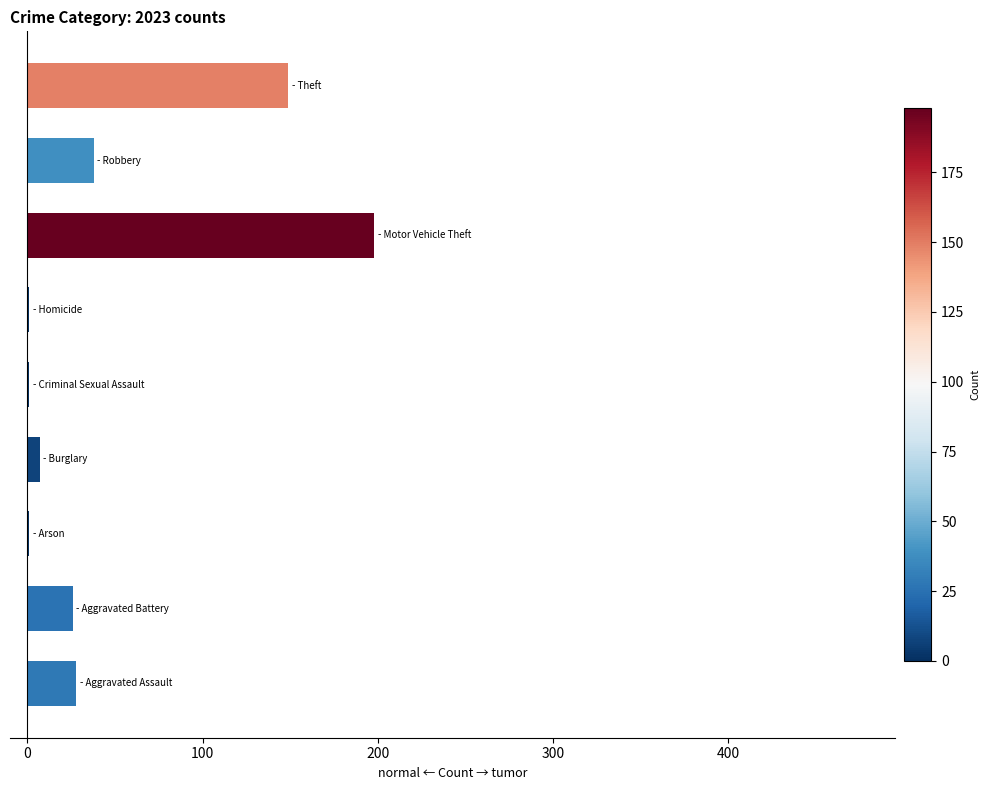

What is the sum of all values?

449